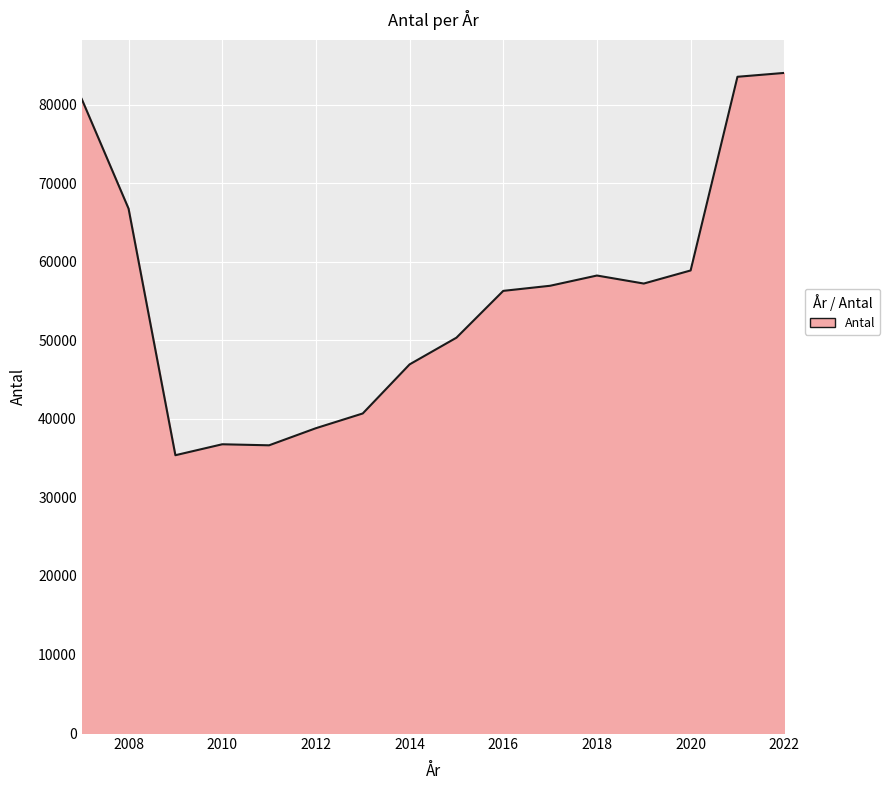

What is the difference between the maximum and minimum values?

48668